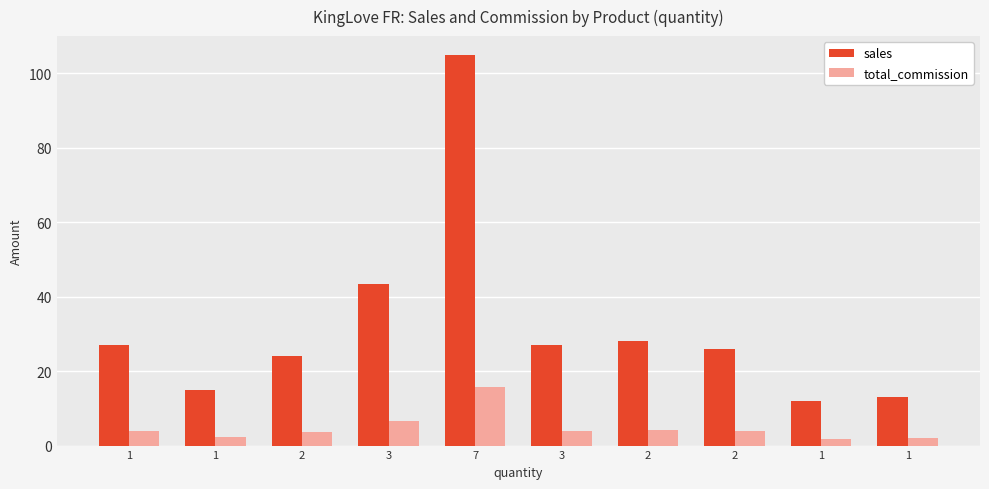

At which label does sales reach its peak?

7